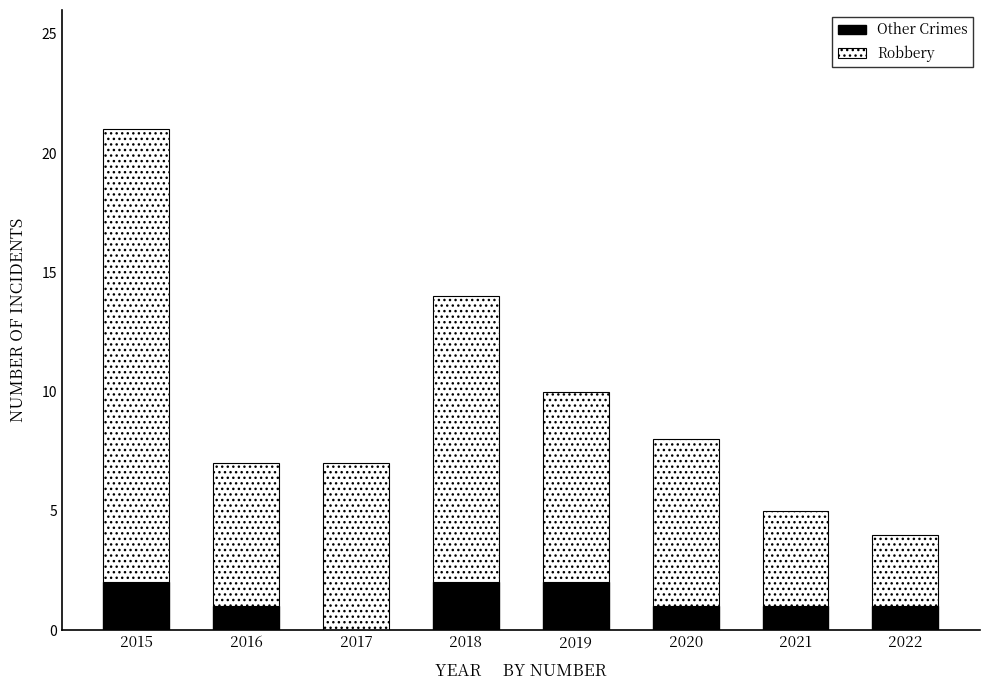

The value of Other Crimes at 2018 is 2. True or false?

True